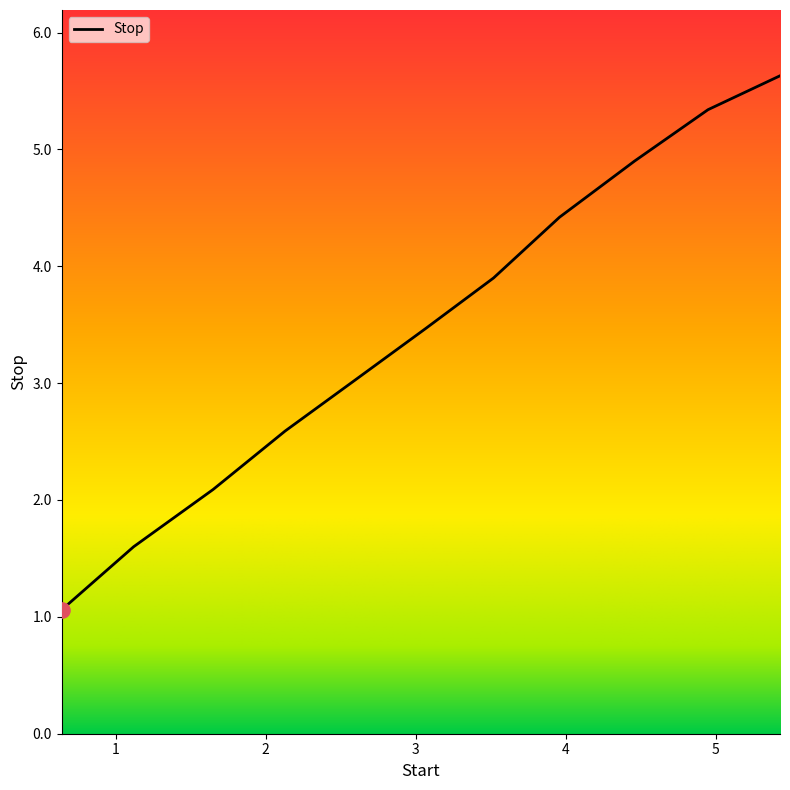

What is the smallest value displayed?

1.1